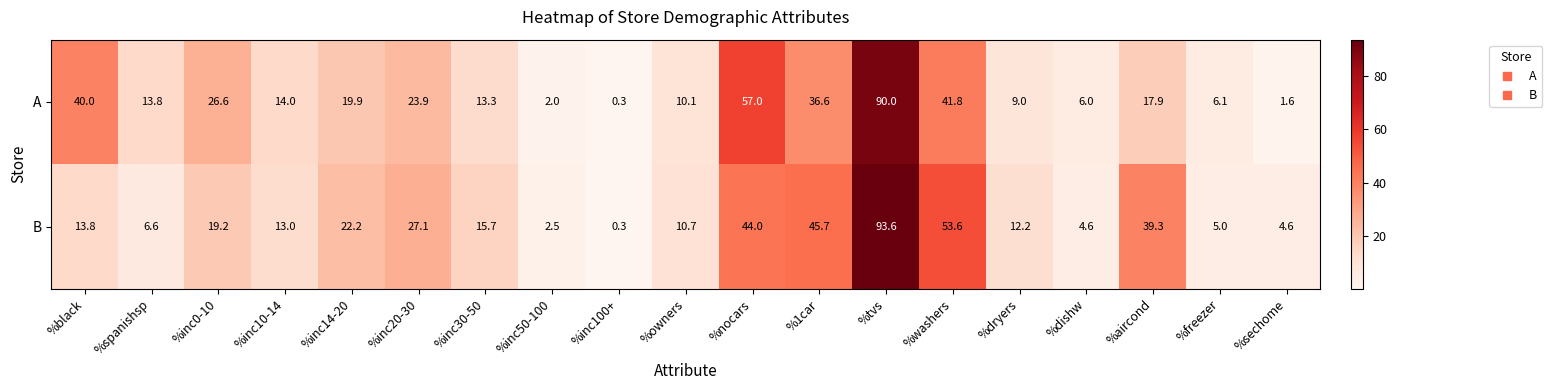

At %nocars, list the series in order from largest to smallest.

A, B